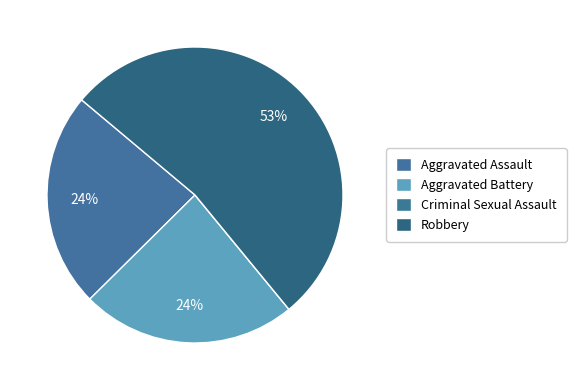

What is the total percentage of Aggravated Battery and Aggravated Assault?

47.1%